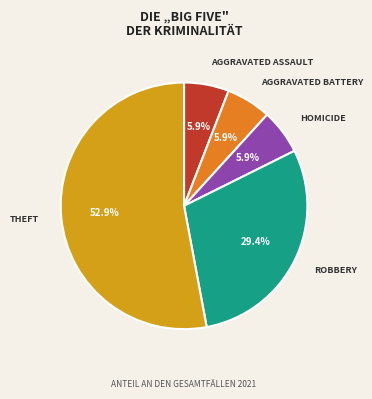

Is there any slice that represents more than half of the pie?

Yes